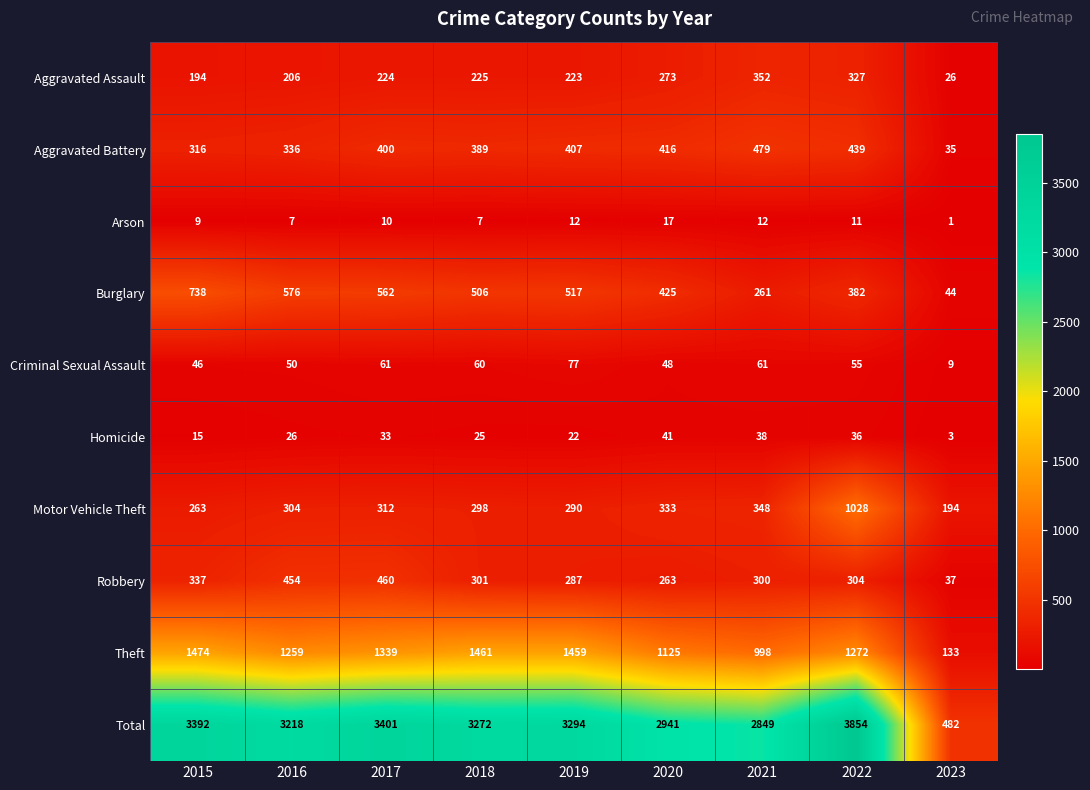

Which series has the largest range (max minus min)?

Total